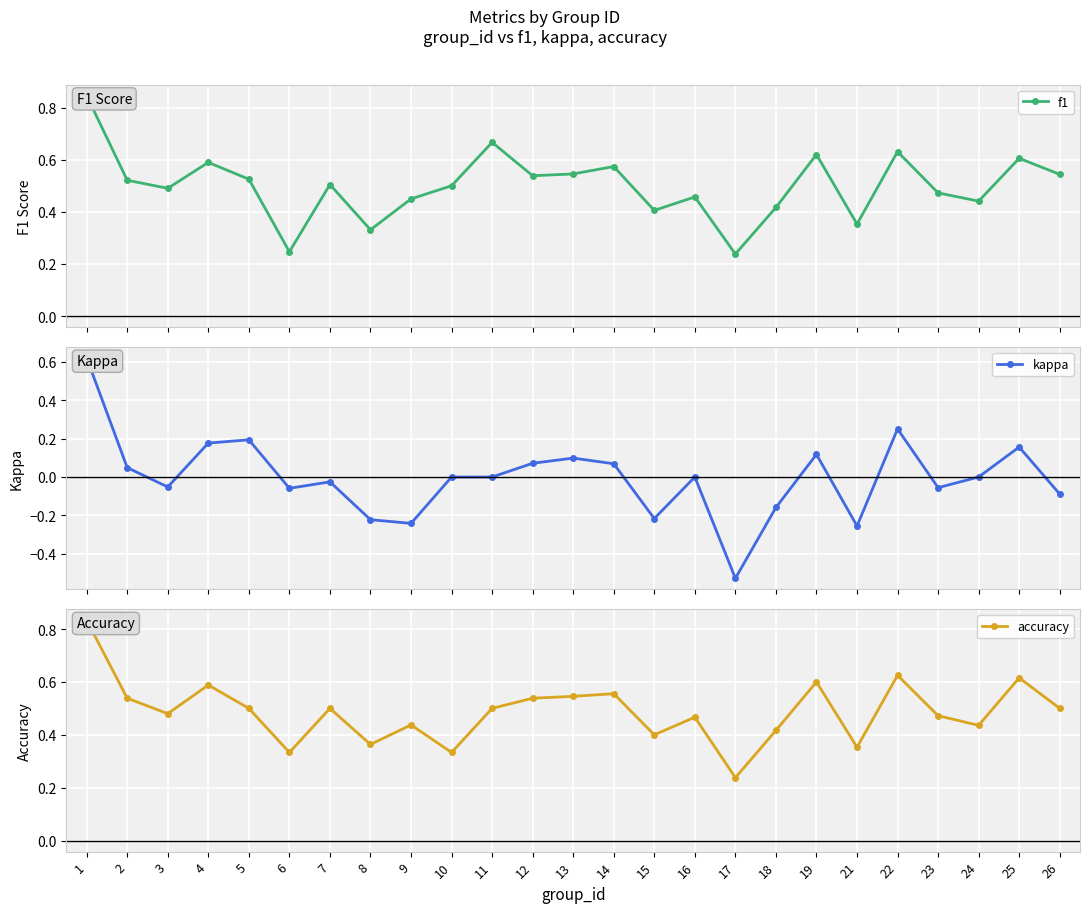

Rank the series at 24 from highest to lowest value.

f1, accuracy, kappa